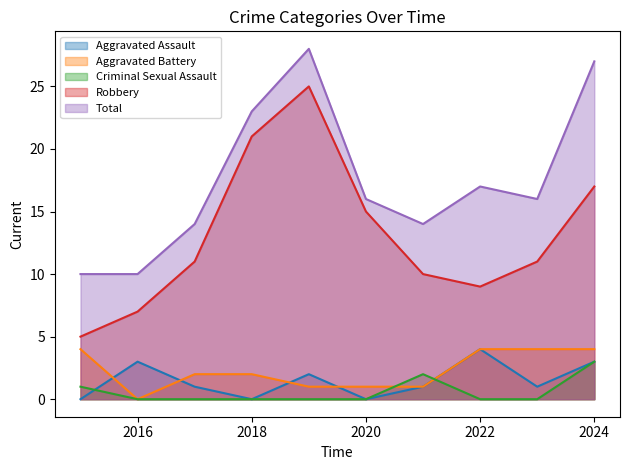

Which series has the largest total across all categories?

Total